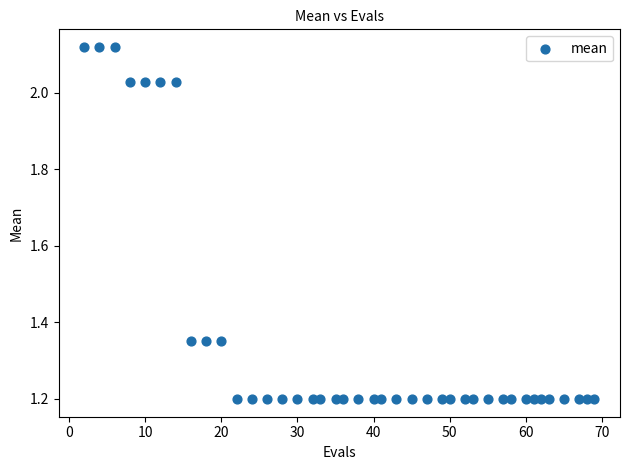

What is the range of Y values (max minus min)?

0.9